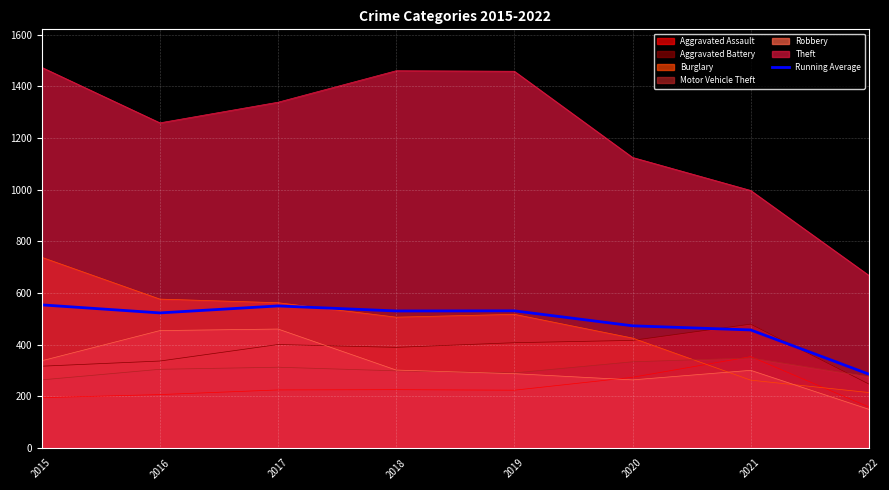

Where is the first local maximum?

2017